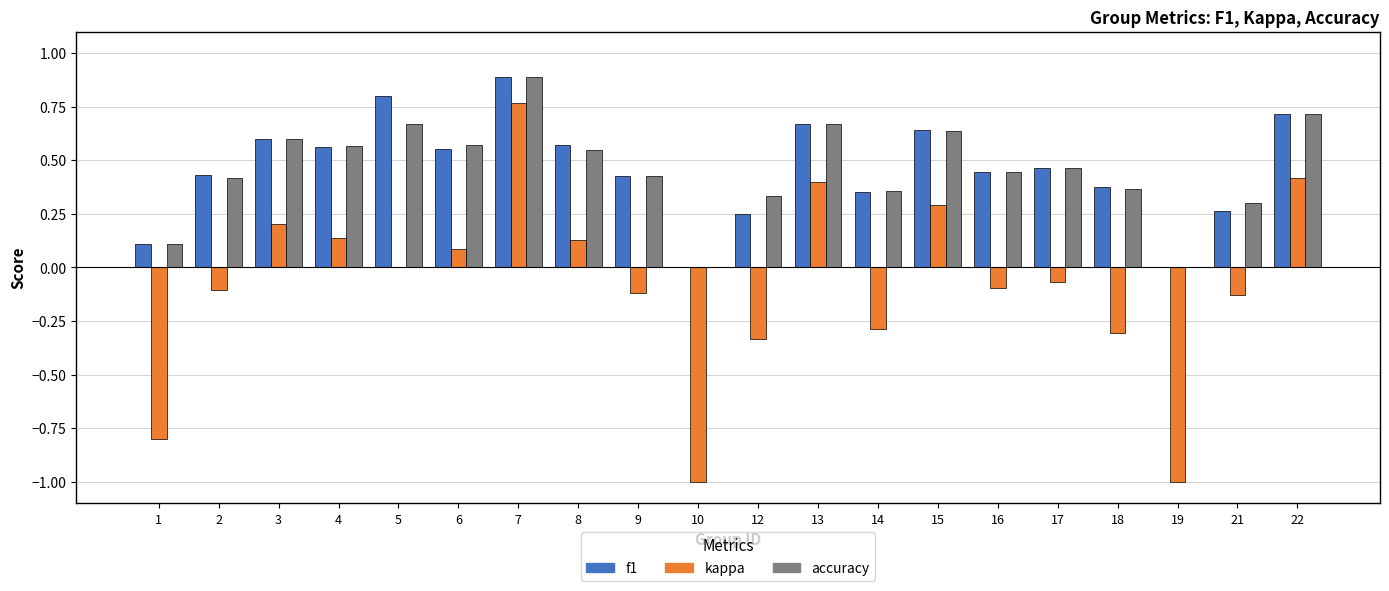

What is the total value across all series at 3?

1.4